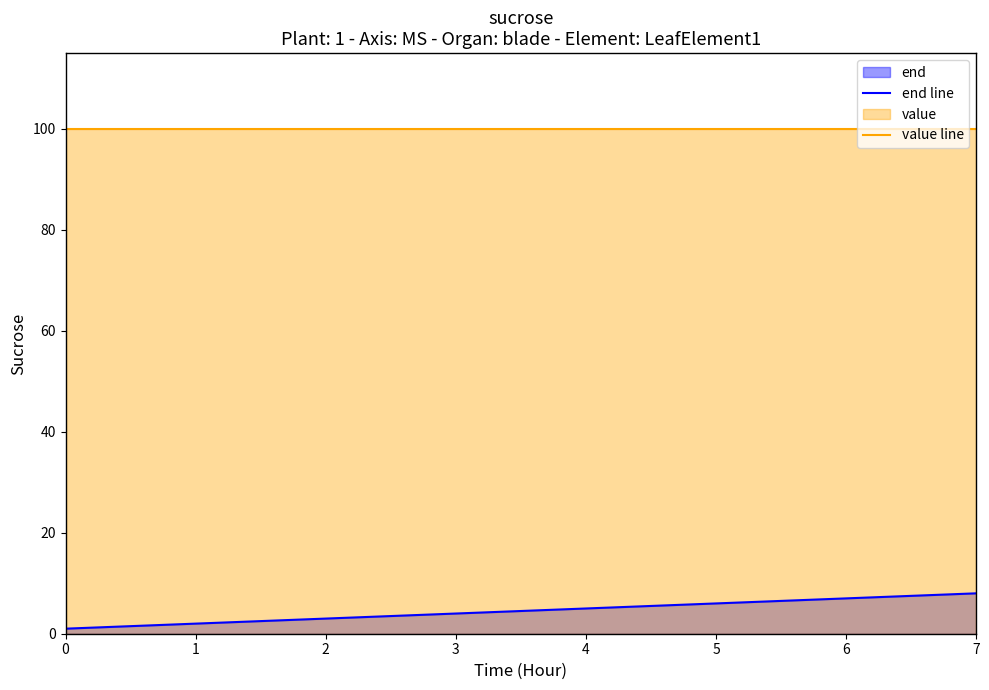

Rank the series by their maximum value, from highest to lowest.

value line, end line